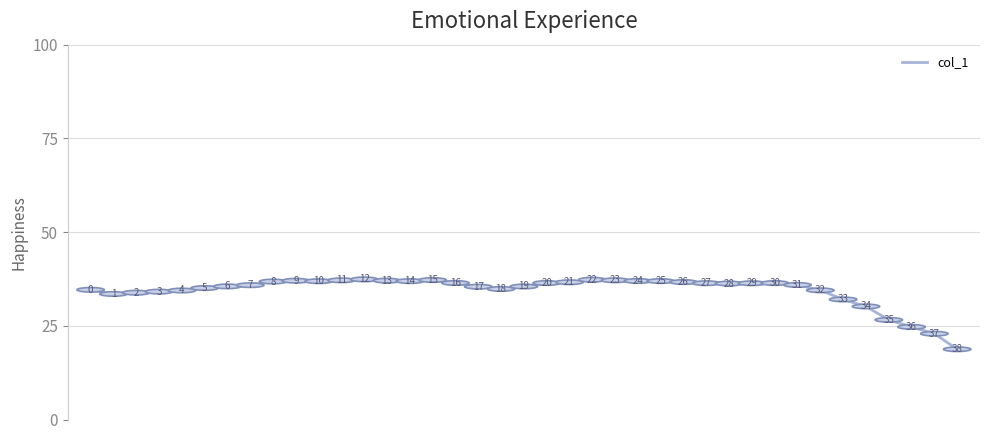

What is the average value?

34.5